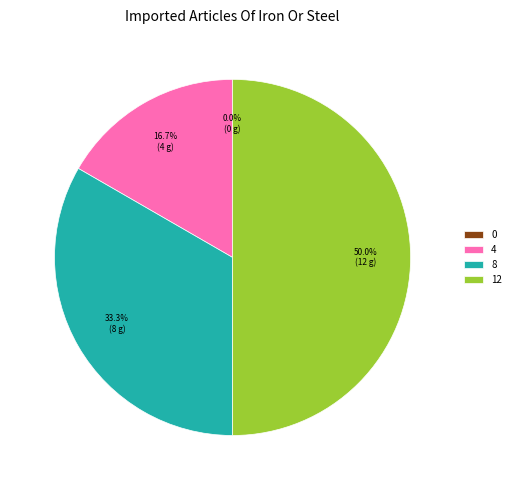

Is 4 the majority of the pie?

No